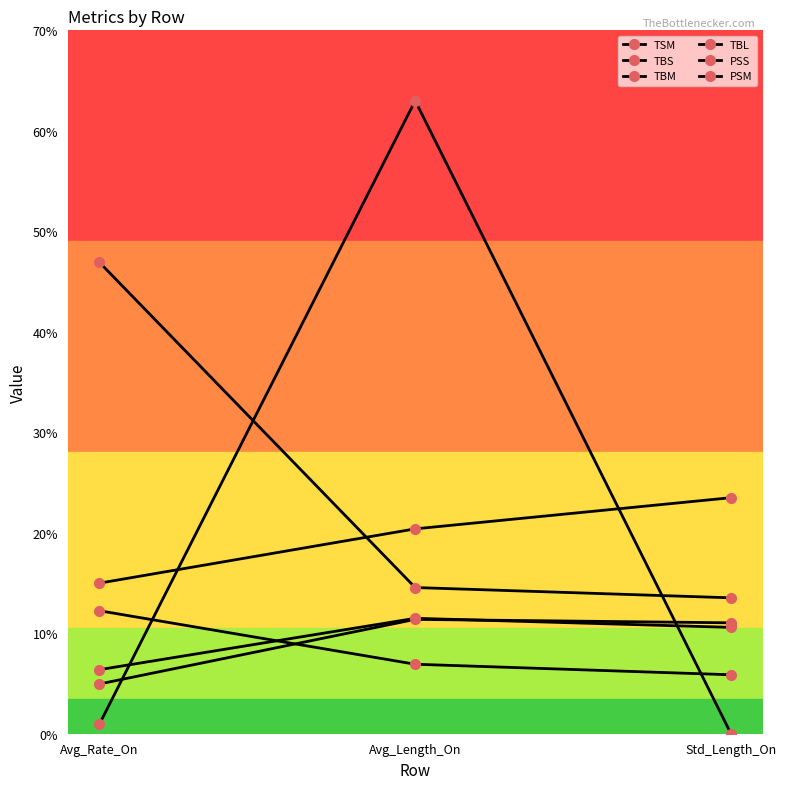

How many values in the PSS series are below 6?

1